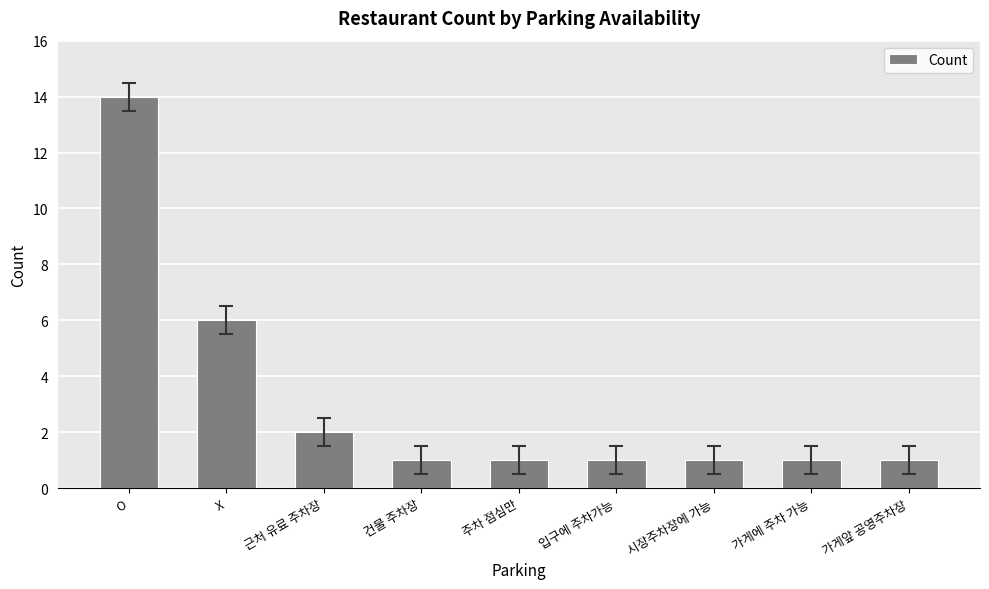

Where is the data nearest to the value 7?

X